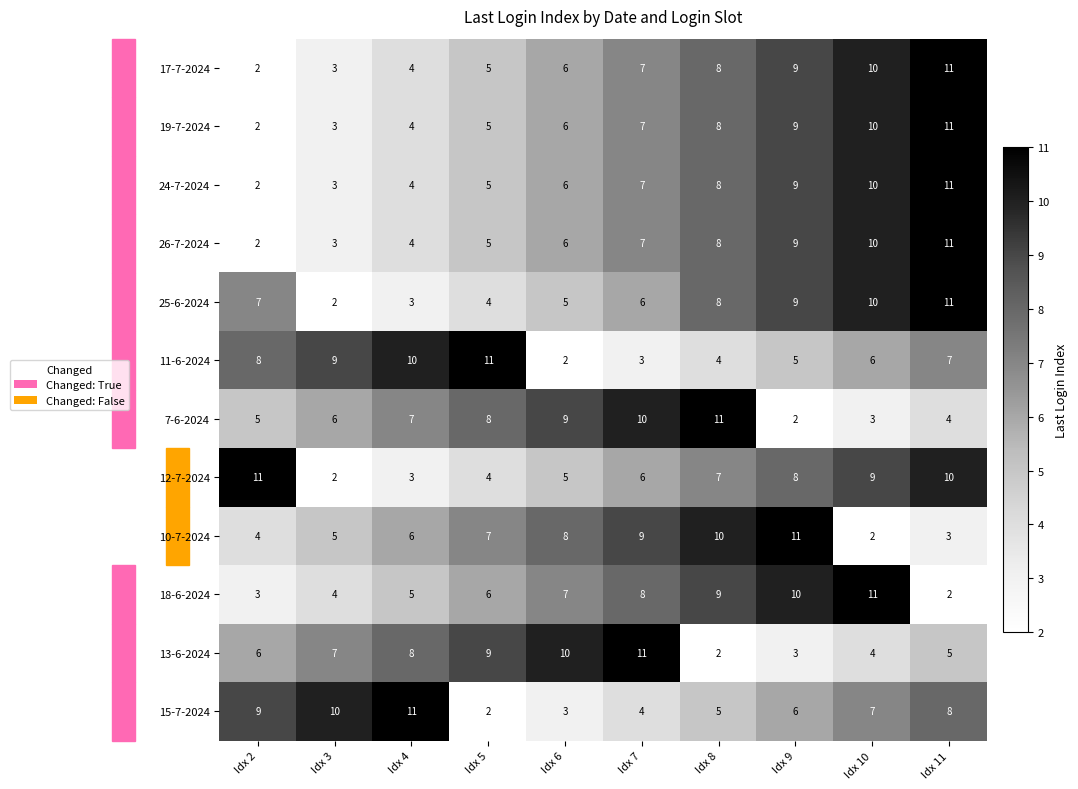

What is the sum of the 7-6-2024 values at Idx 11 and Idx 7?

14